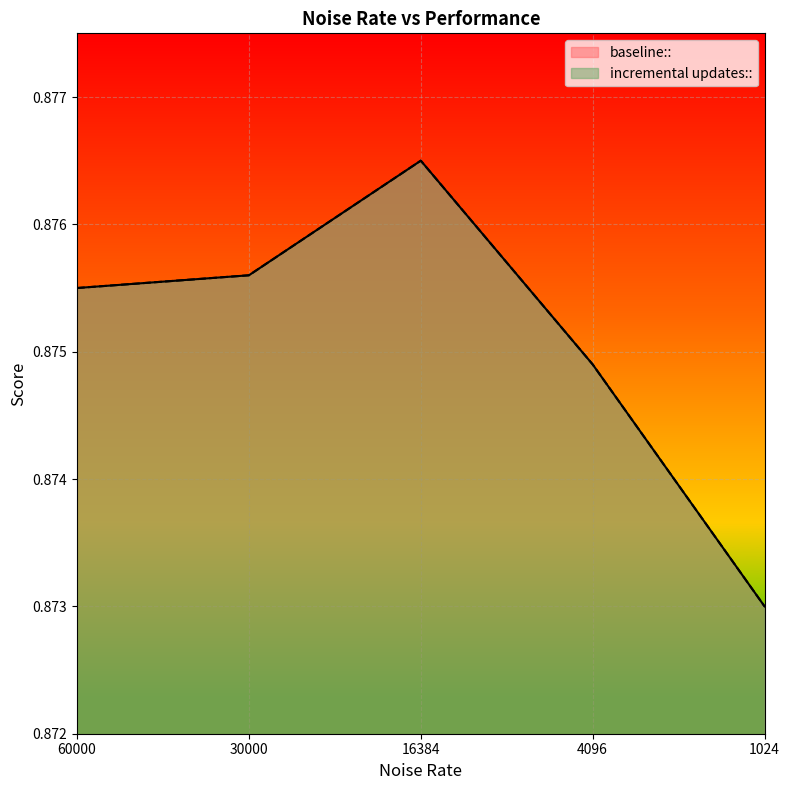

The value of incremental updates:: at 4096 is 0.3. True or false?

False